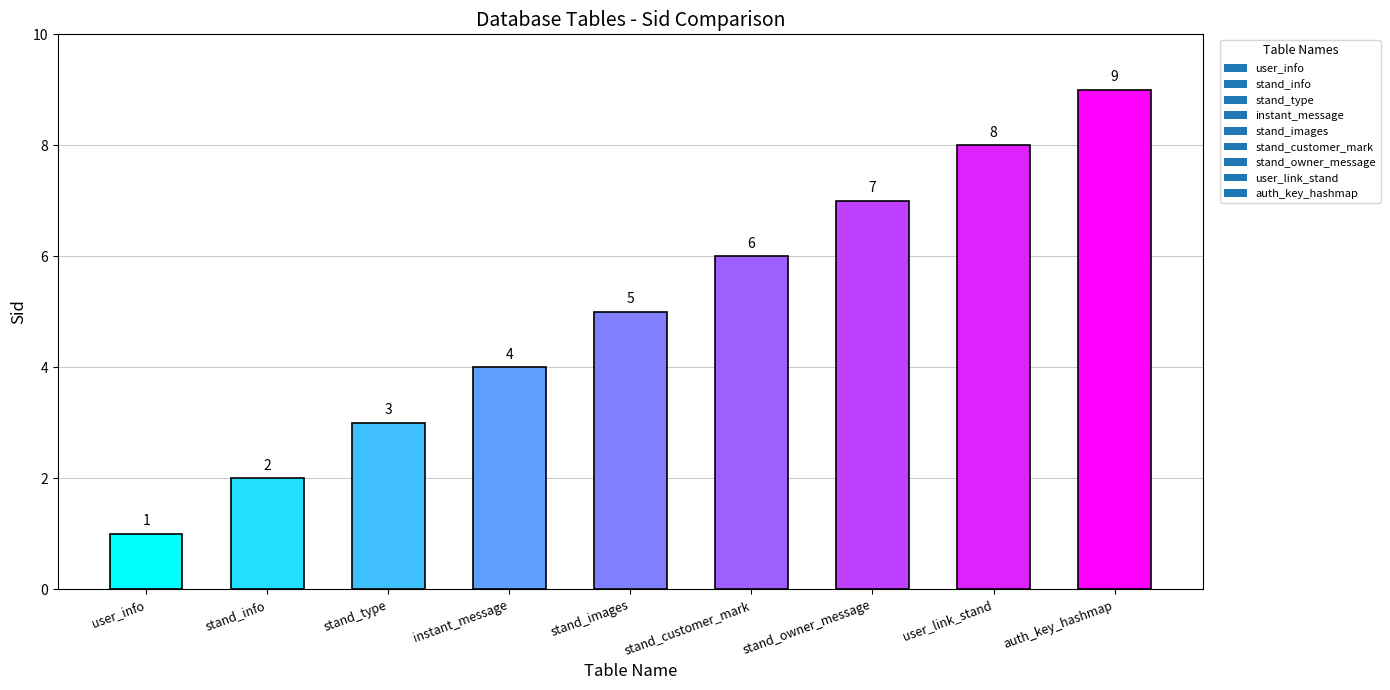

Where is the data nearest to the value 5?

stand_images